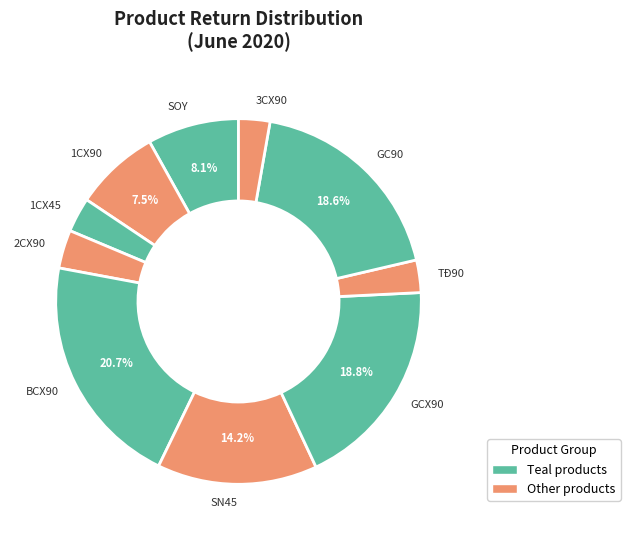

How many slices are in this pie chart?

10